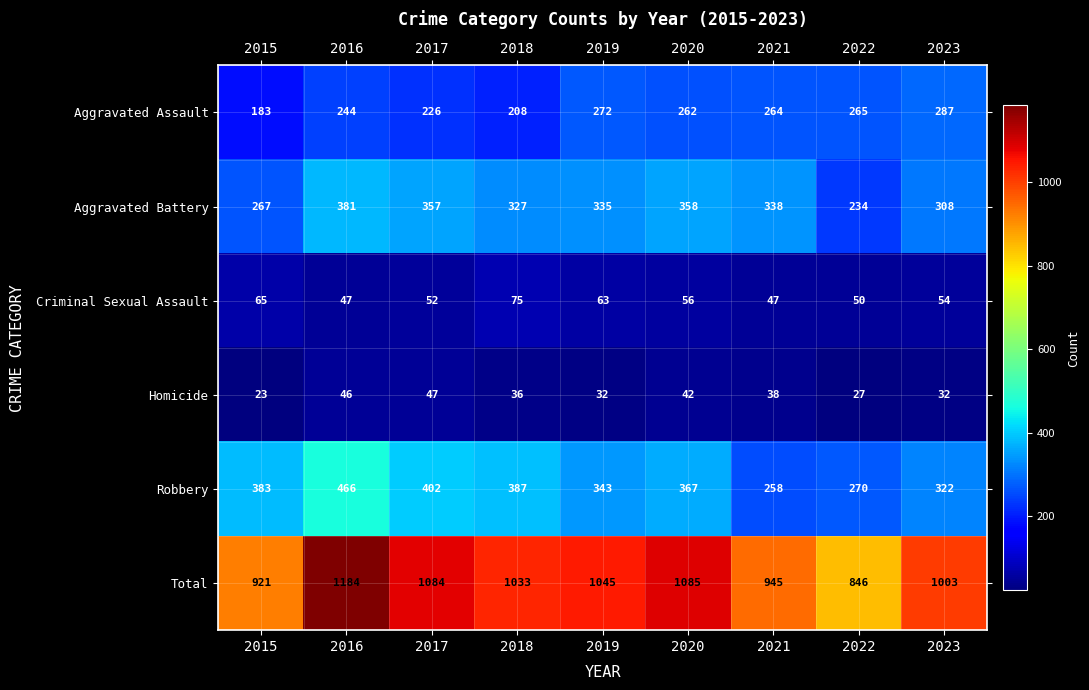

Is it true that Robbery equals 553 at 2017?

False